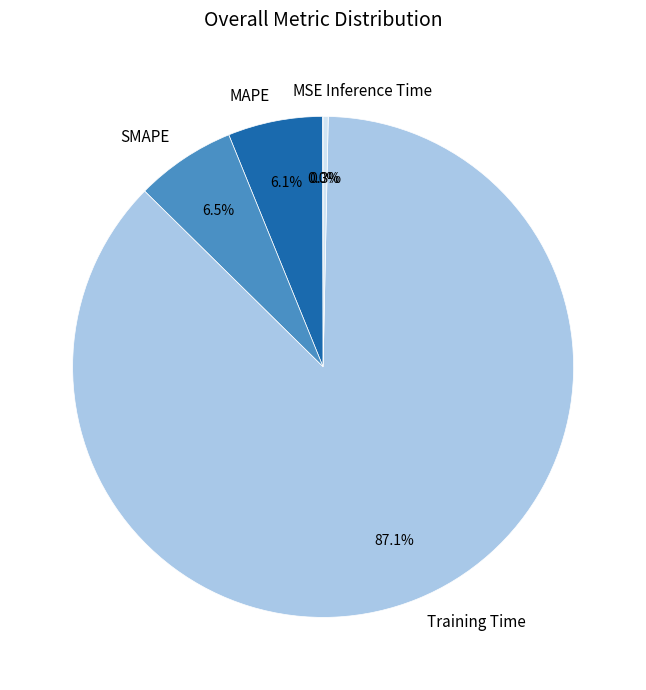

Which slice is the largest?

Training Time